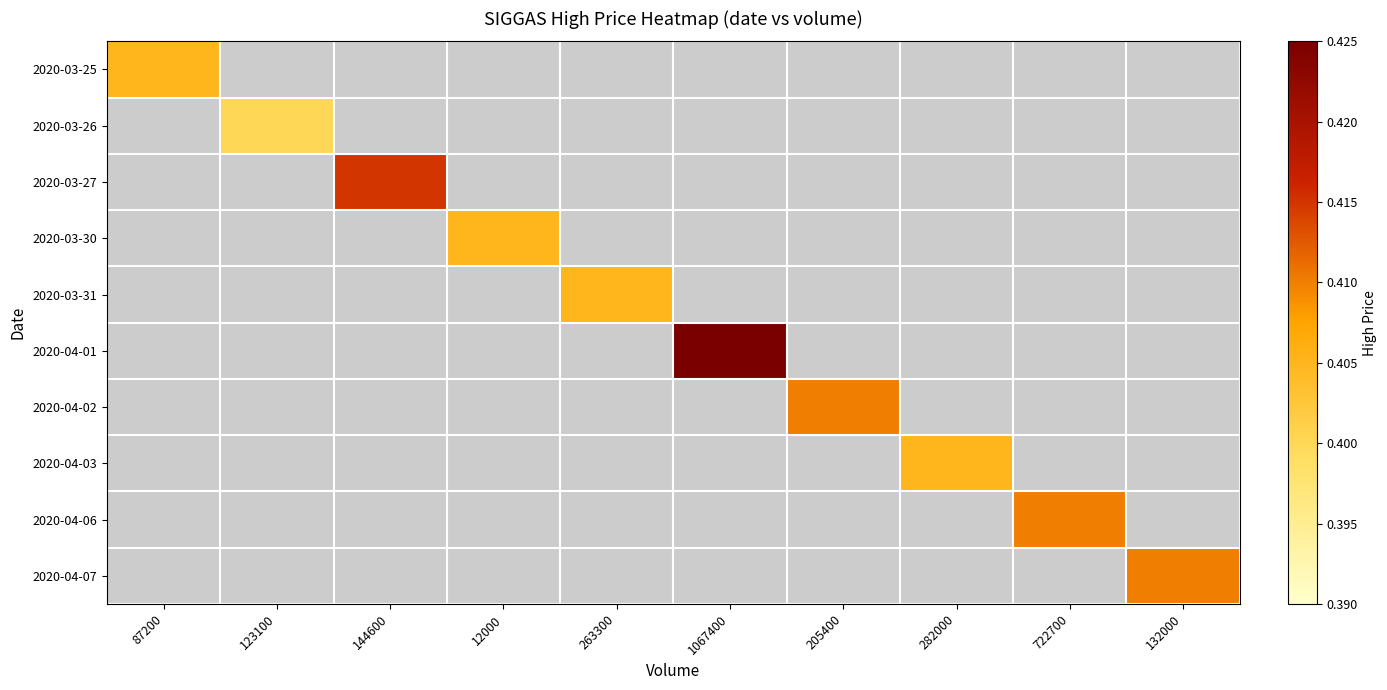

What is the minimum value shown in the chart?

0.4